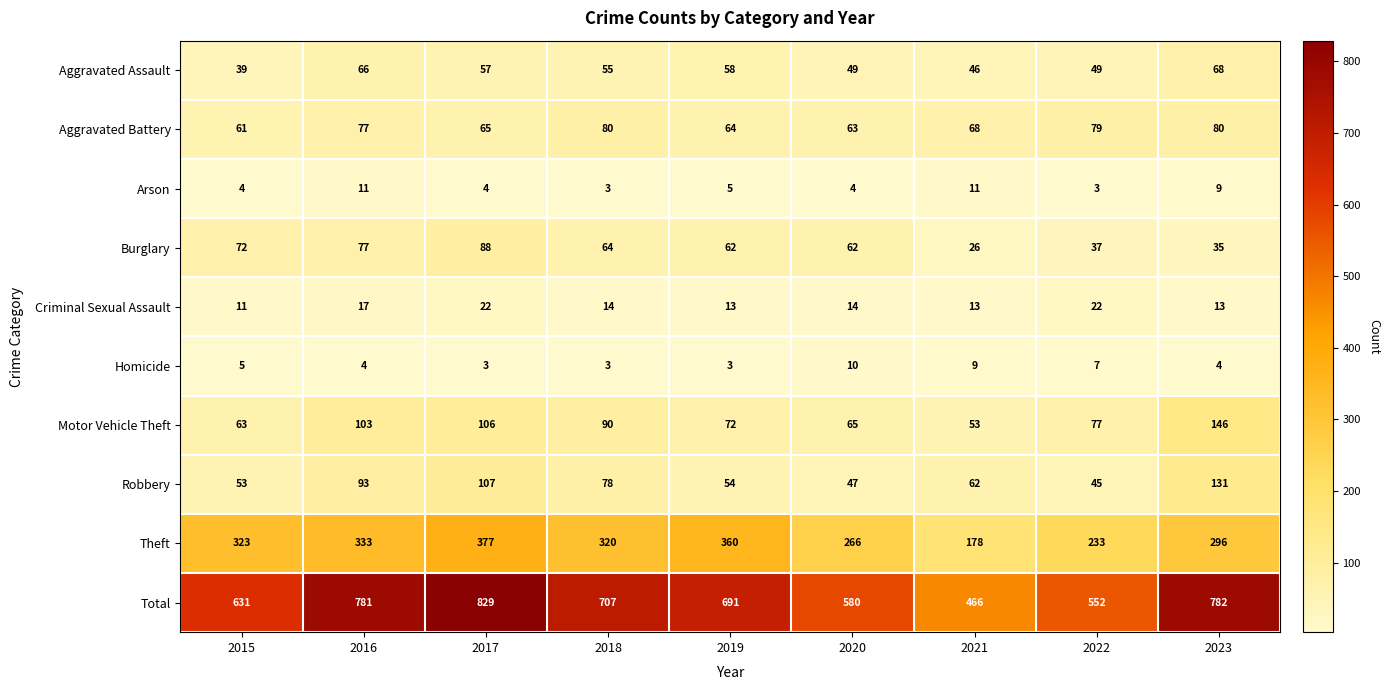

Where is Aggravated Assault nearest to the value 53?

2018